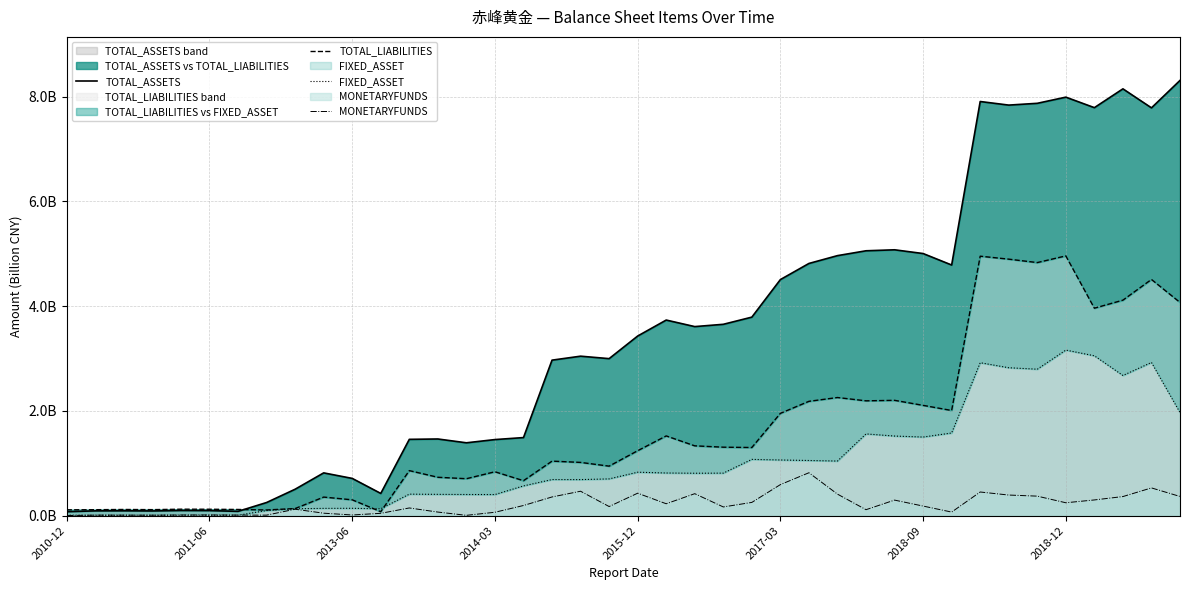

Is the value of MONETARYFUNDS at 16 greater than the value of TOTAL_LIABILITIES at 37?

No